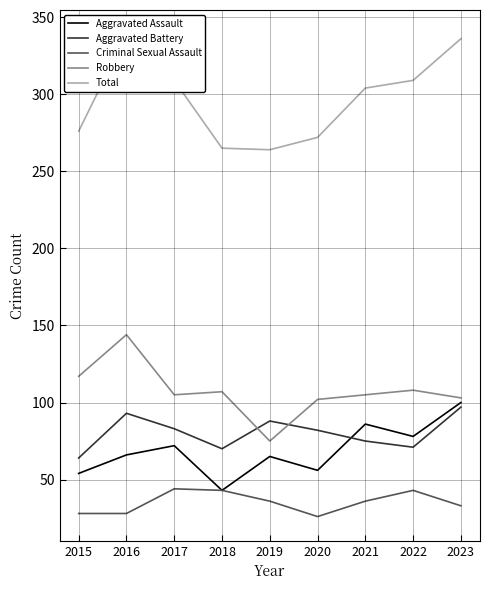

Which series has the widest spread of values?

Total